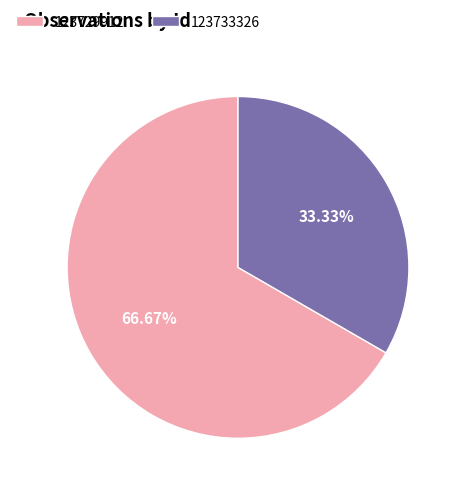

Is there any slice that represents more than half of the pie?

Yes